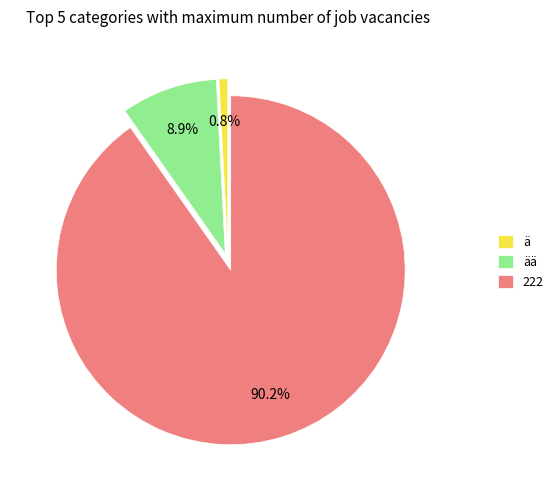

What percentage is the 222 slice, to the nearest percent?

90%